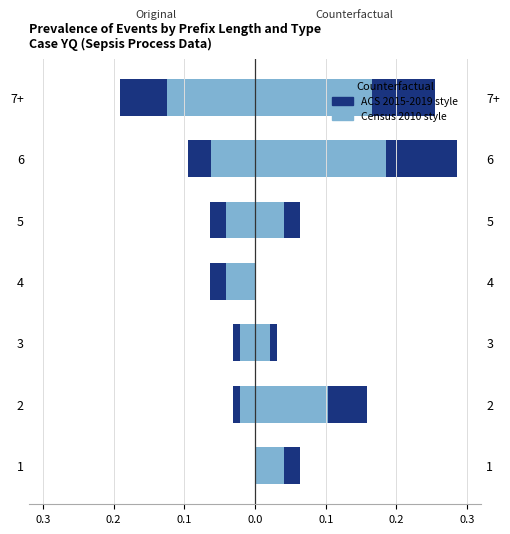

What is the difference between the maximum and second lowest values in the Original (ACS 2015-2019) series?

0.1